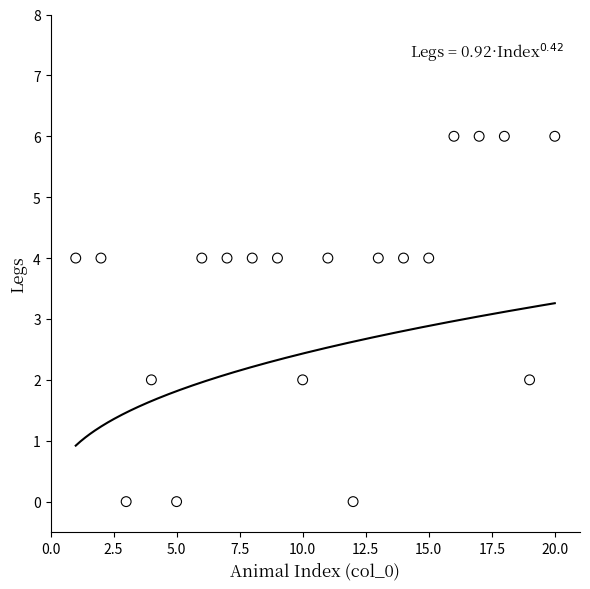

What is the range of Y values (max minus min)?

6